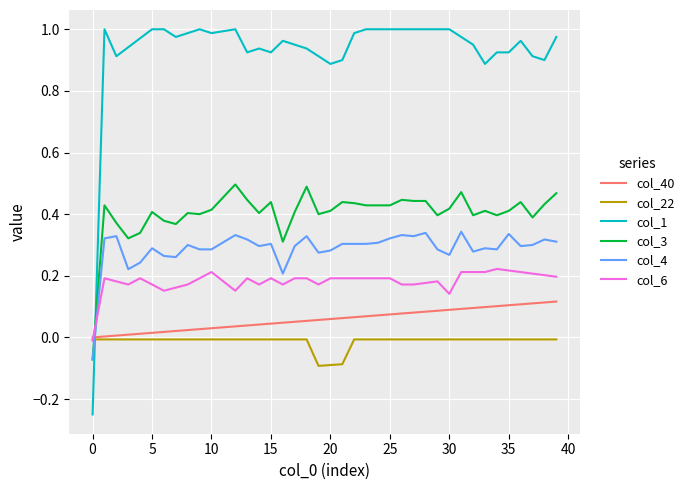

Which series has the largest total across all categories?

col_1